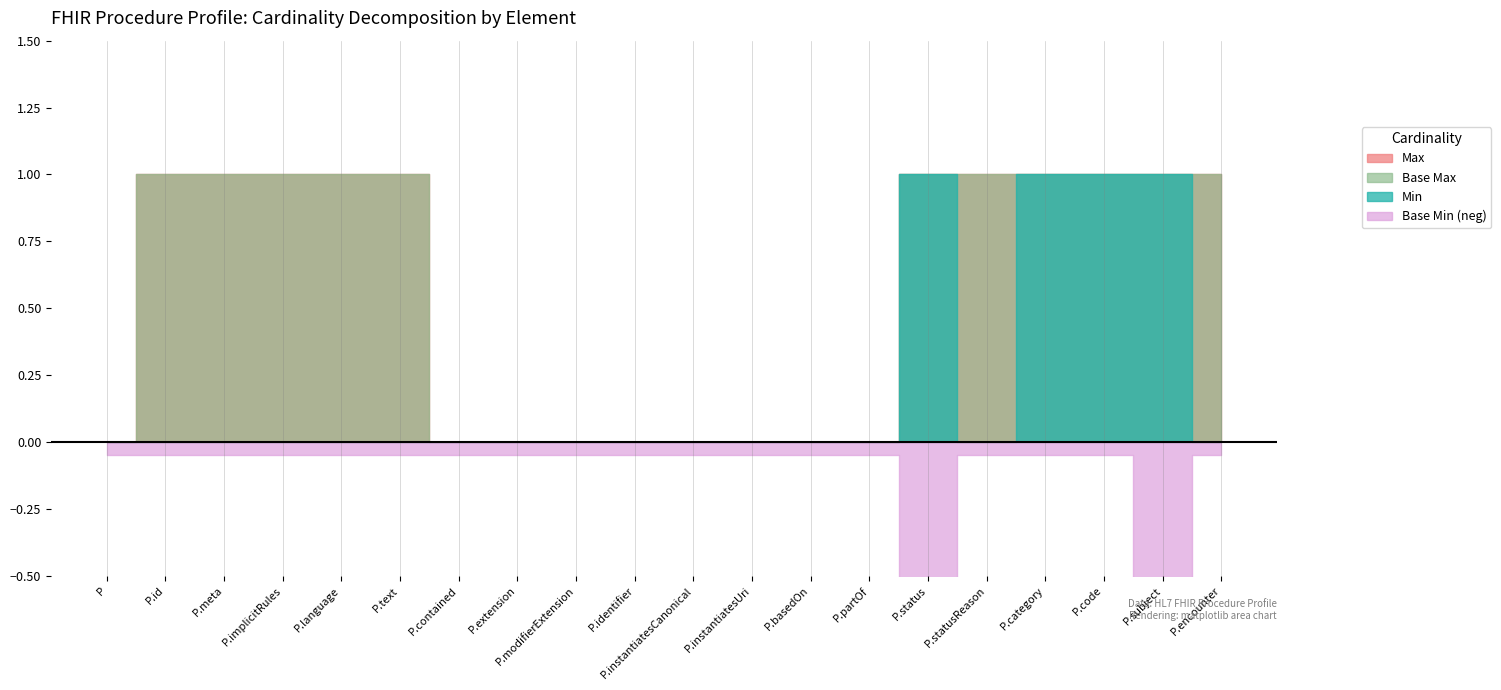

Reading left to right, extract all data points from this chart.

Min: 0	0	0	0	0	0	0	0	0	0	0	0	0	0	1	0	1	1	1	0
Max_val: 0	1	1	1	1	1	0	0	0	0	0	0	0	0	1	1	1	1	1	1
Base Min: 0	0	0	0	0	0	0	0	0	0	0	0	0	0	1	0	0	0	1	0
Base Max: 0	1	1	1	1	1	0	0	0	0	0	0	0	0	1	1	1	1	1	1